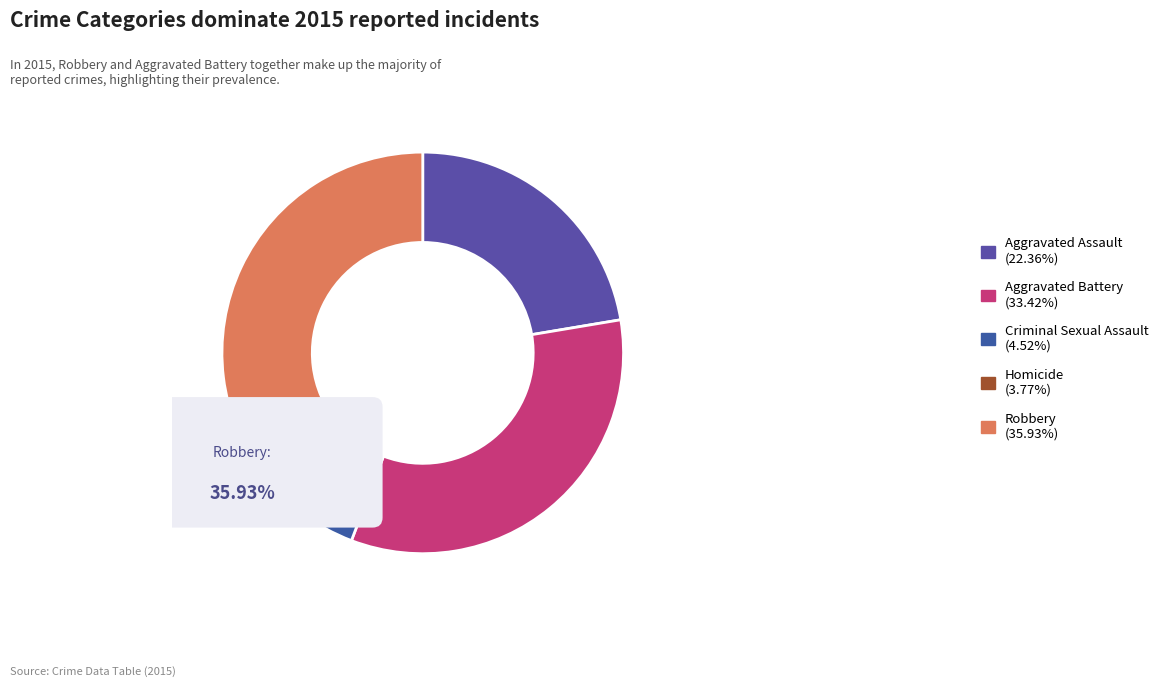

Which category has the biggest portion of the pie?

Robbery